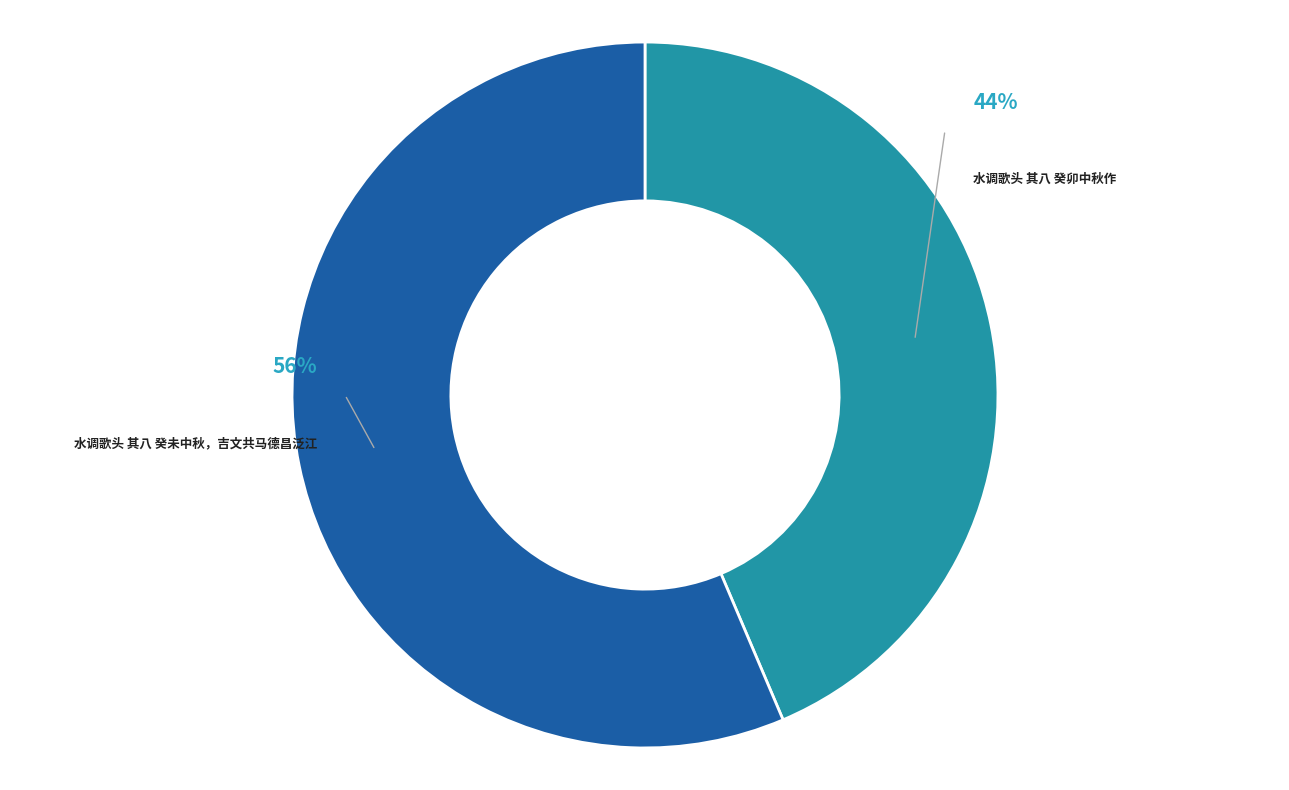

To the nearest percent, what is the average slice percentage?

50%